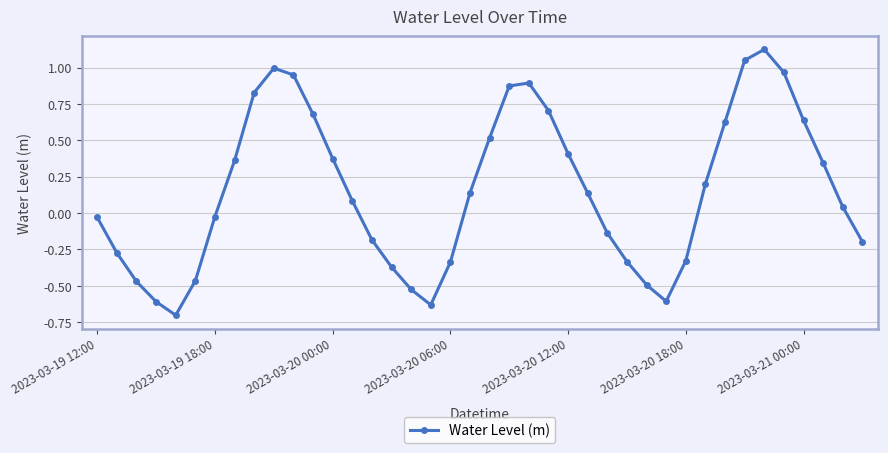

What is the minimum value shown in the chart?

-0.7